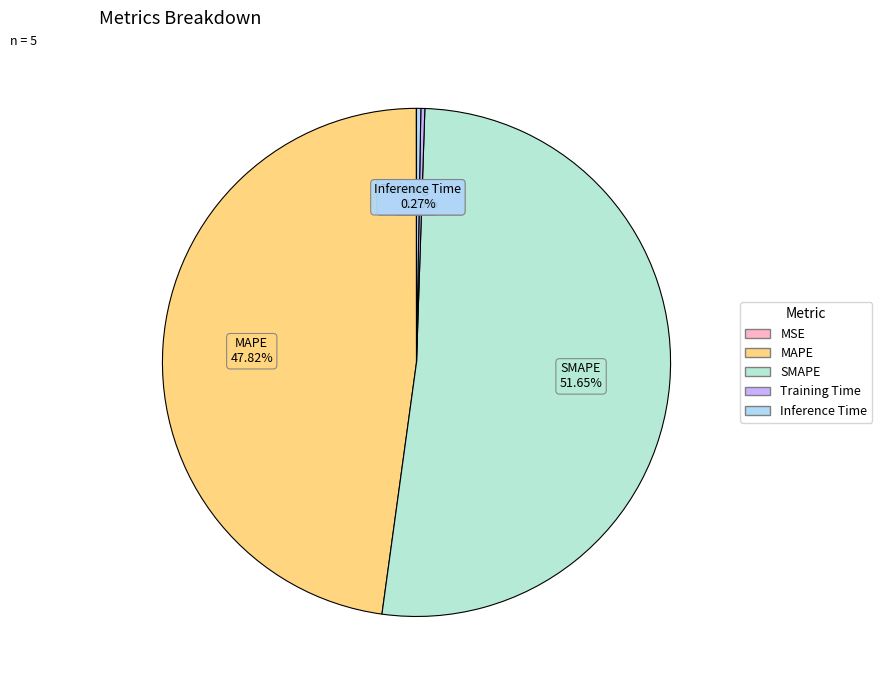

What is the majority slice?

SMAPE